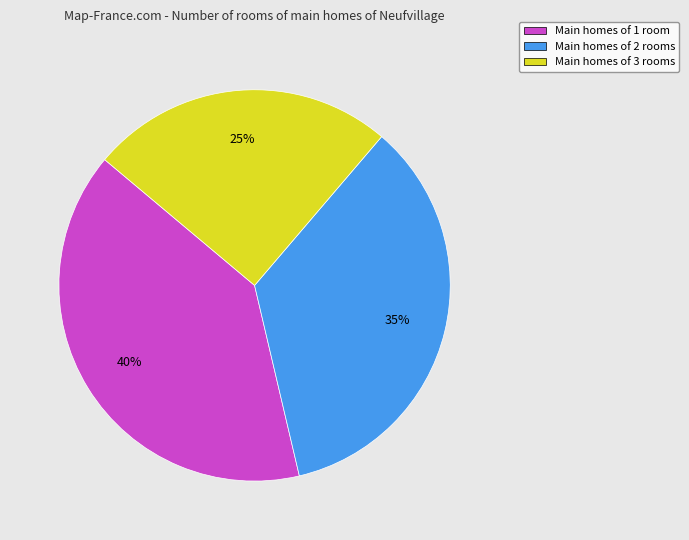

To the nearest percent, what is the average slice percentage?

33%